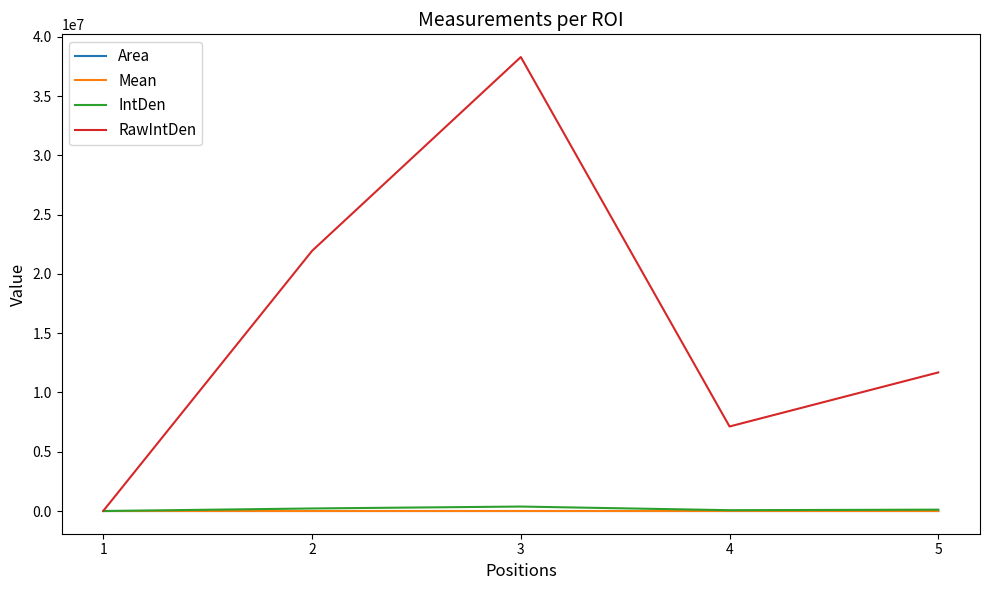

What is the spread (max minus min) of values at 2?

21948576.8